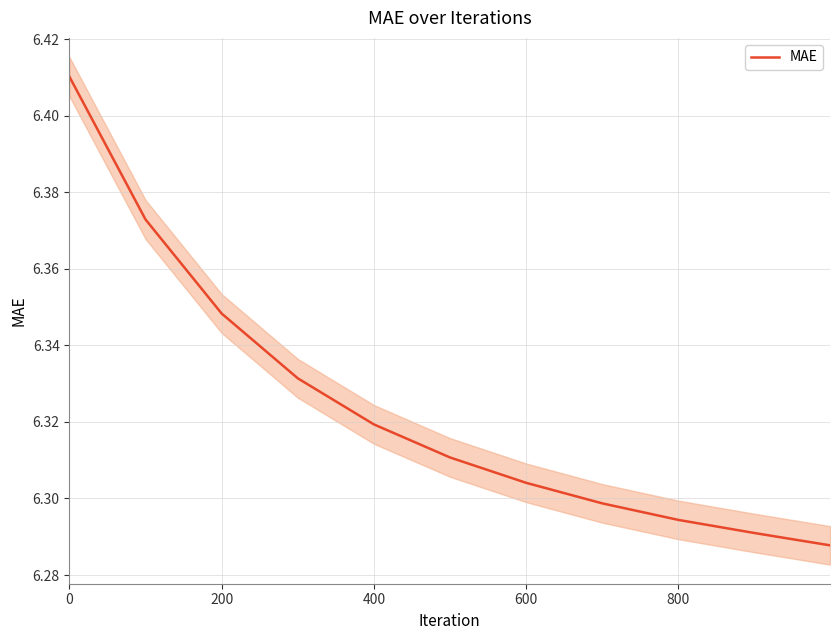

How many values are between 6 and 7?

11